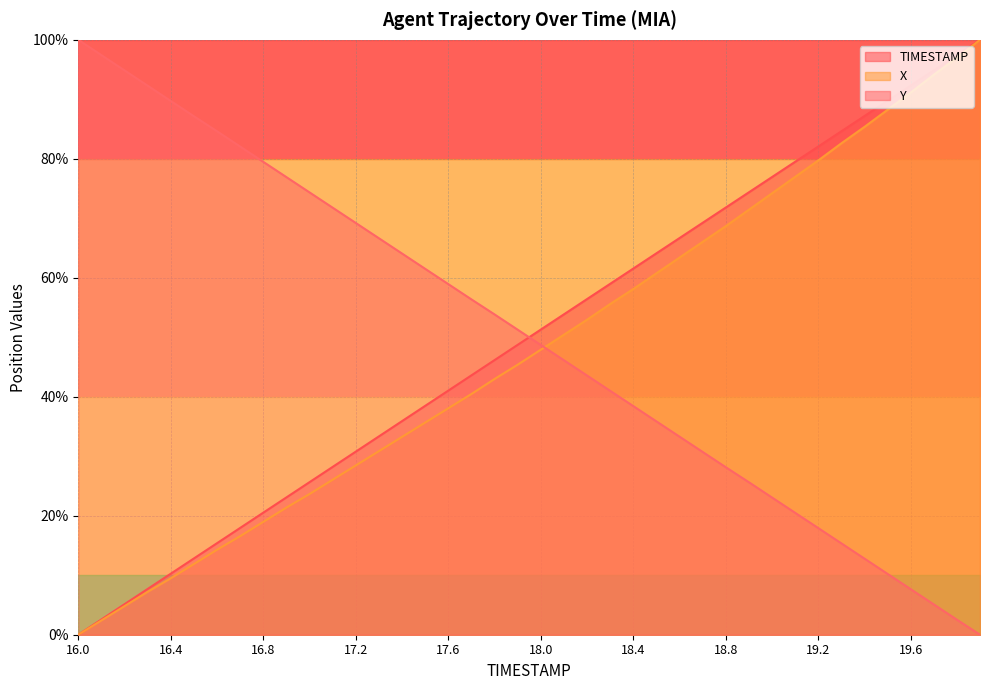

What is the total value across all series at 18.3?

155.6